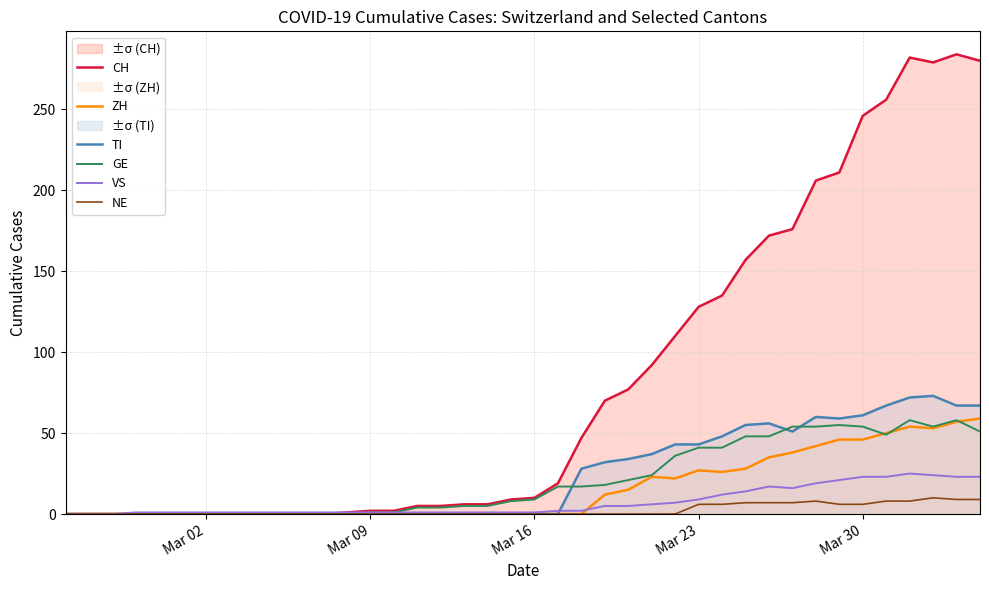

True or false: CH and GE cross at least once.

False